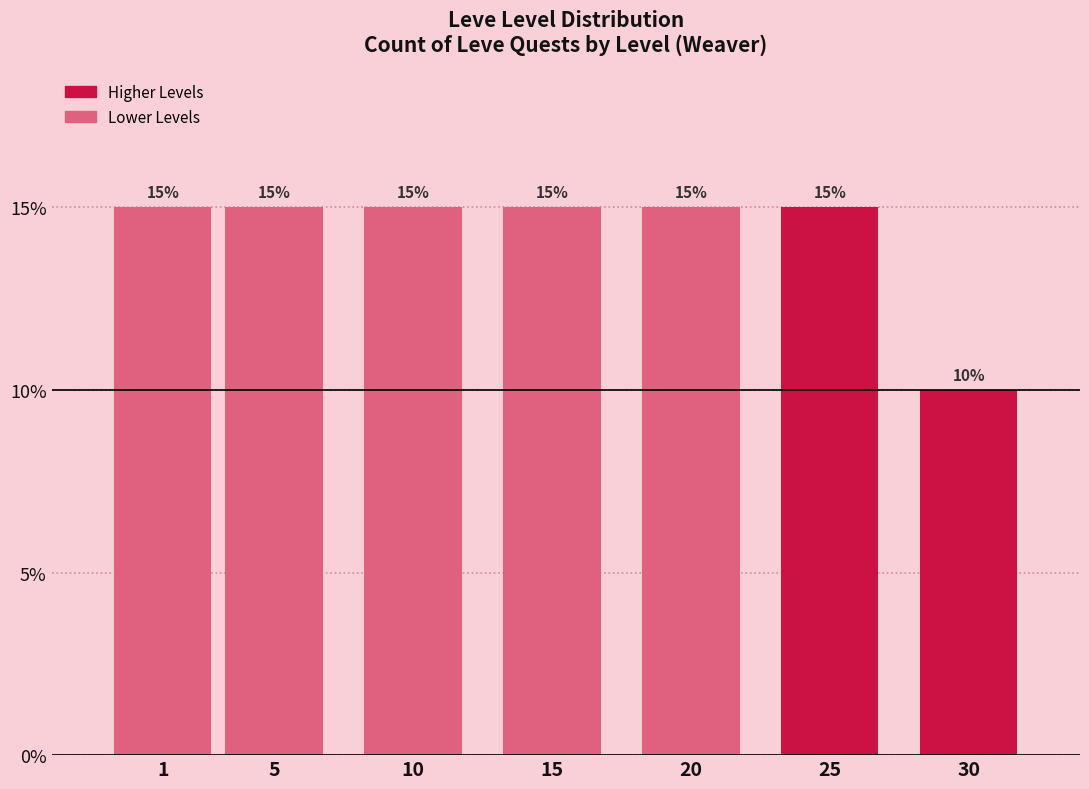

Reading left to right, what are all the values shown in this chart?

15	15	15	15	15	15	10